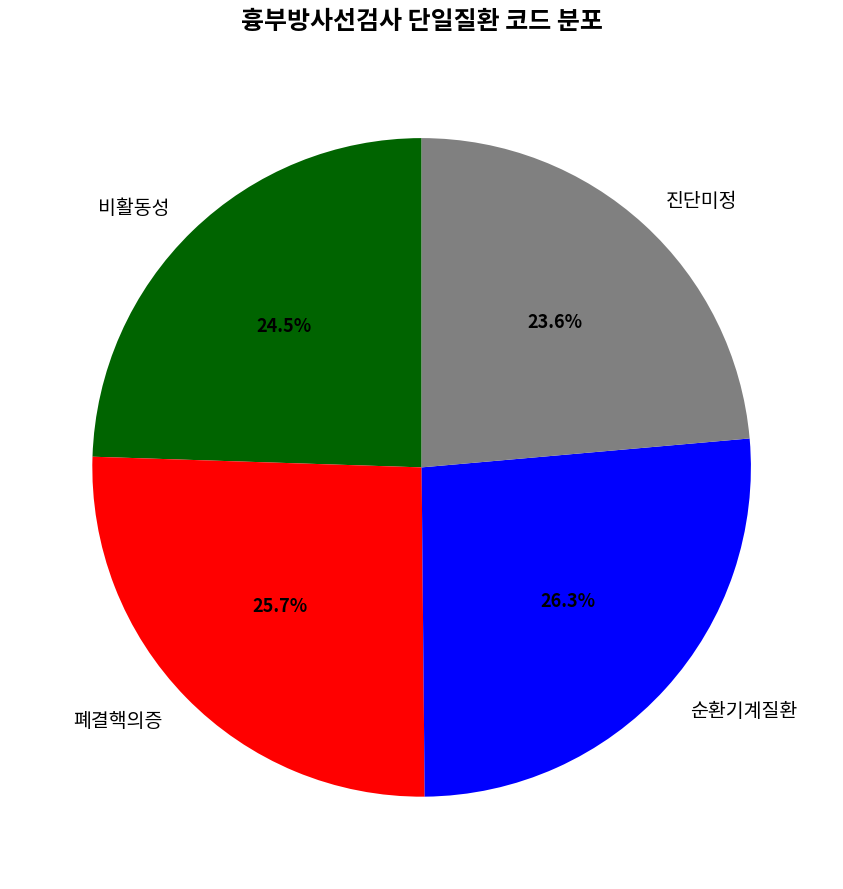

Does any single category account for the majority?

No